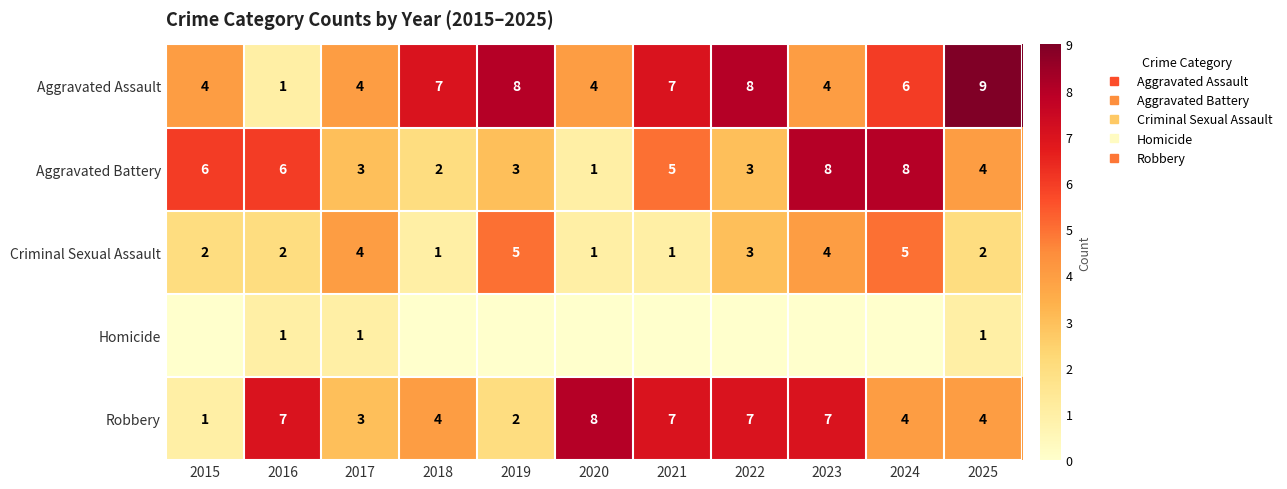

Which label corresponds to the smallest value in the chart?

2015